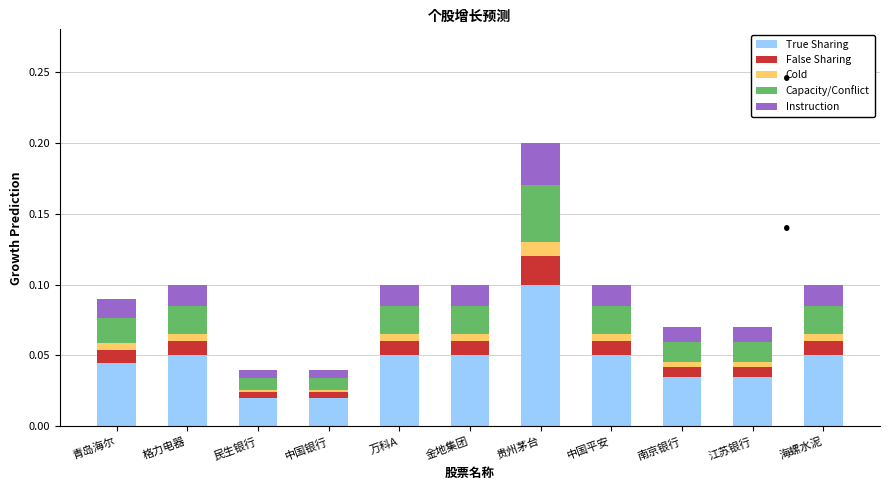

At which category is the sum across all series the highest?

贵州茅台